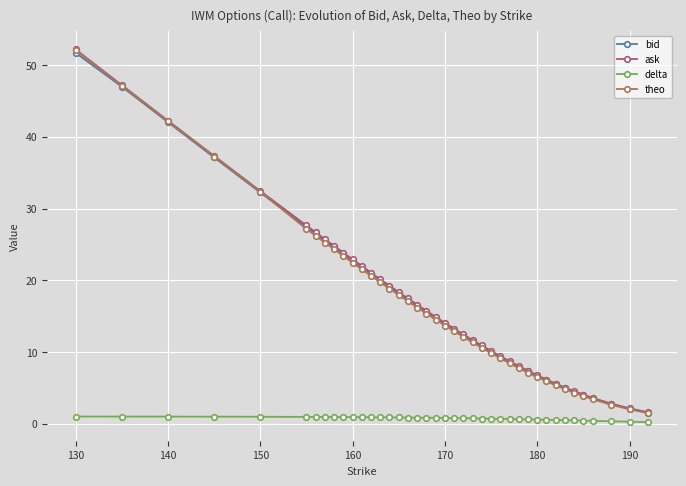

What is the value of the bid point at the 32nd from the left?

6.1